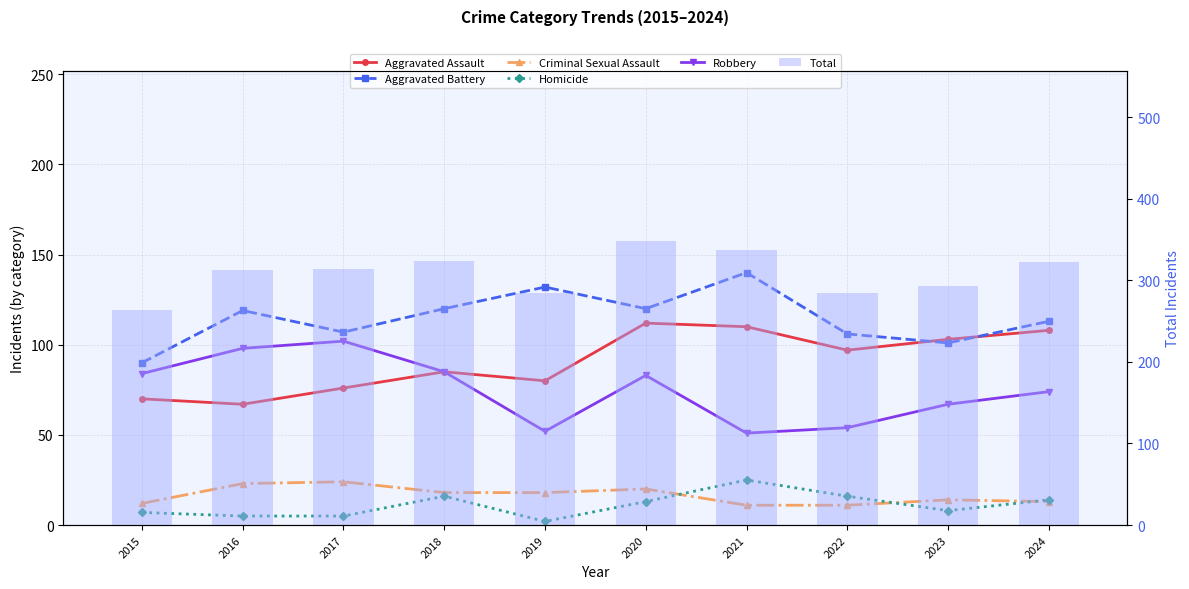

List the series in order of their peak value, highest first.

Total, Aggravated Battery, Aggravated Assault, Robbery, Homicide, Criminal Sexual Assault